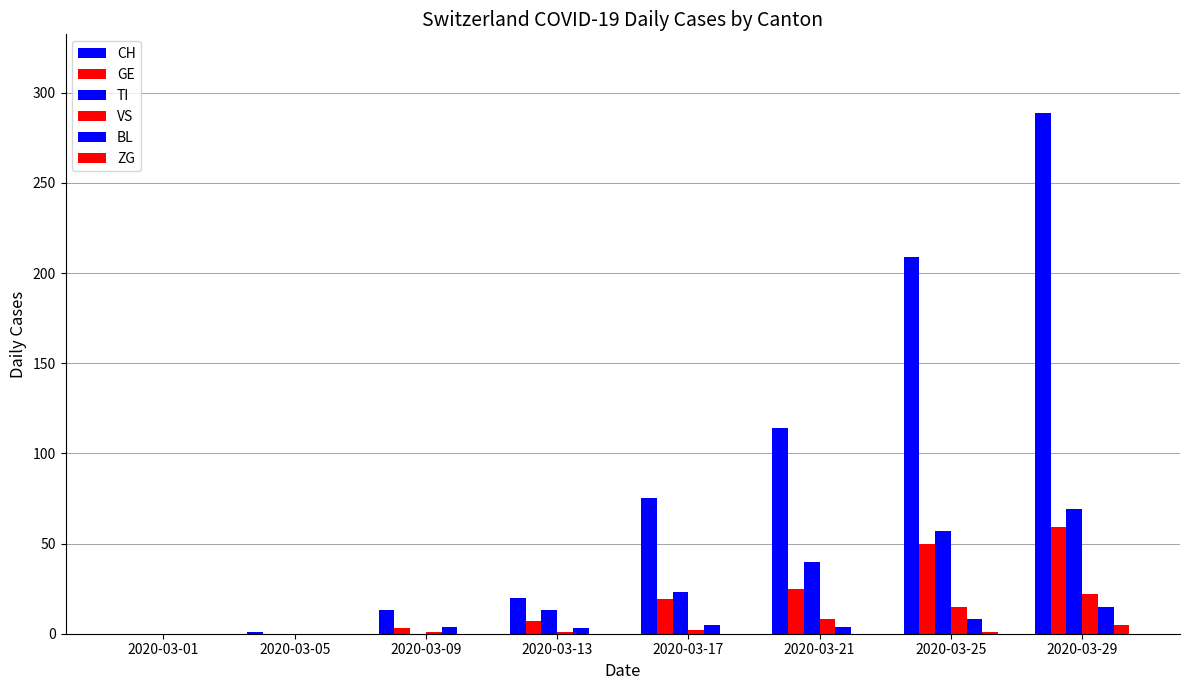

The value of VS at 2020-03-01 is 0. True or false?

True